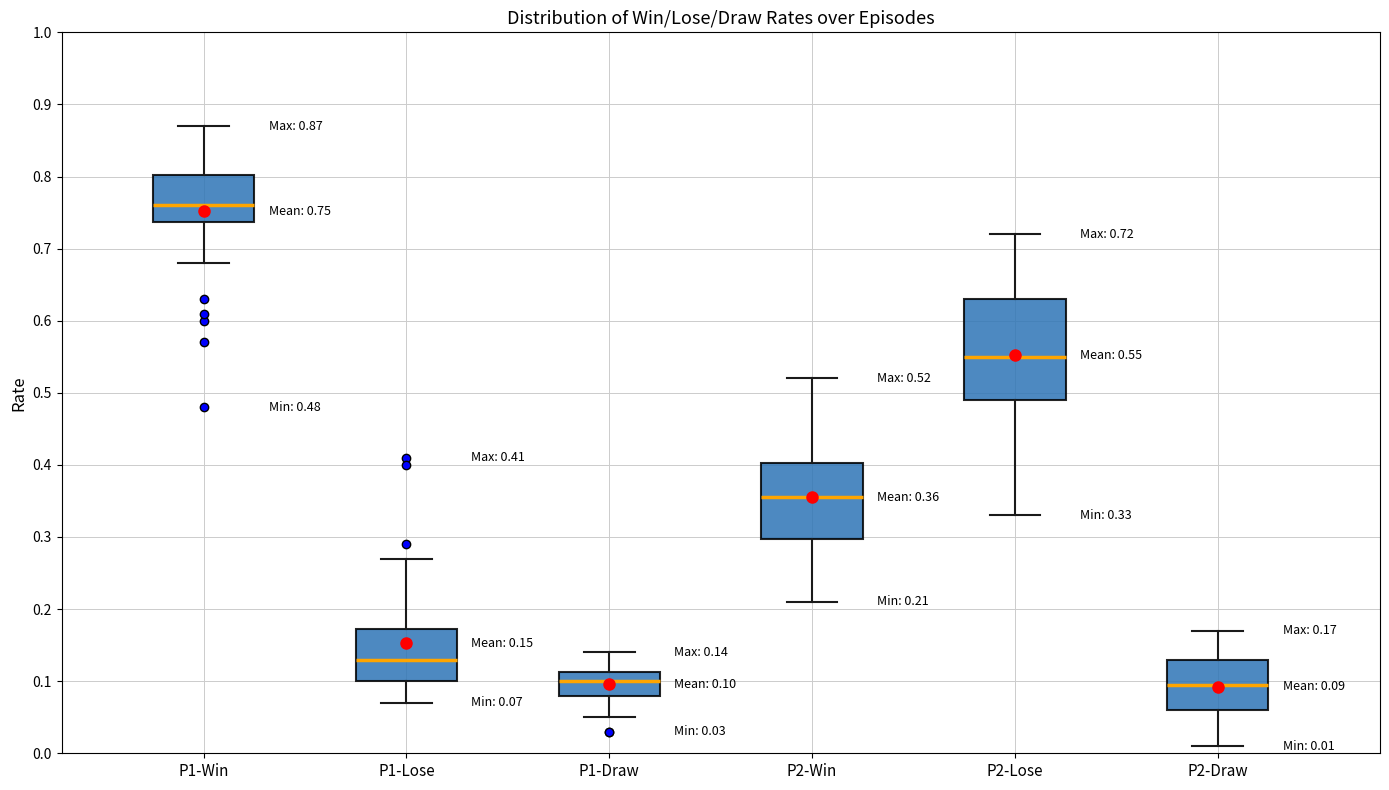

Which box has the highest median line?

P1-Win